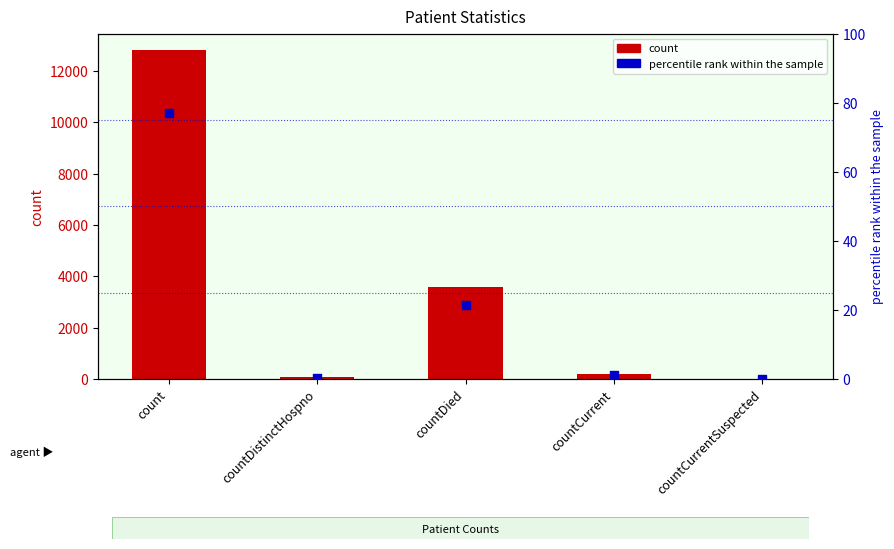

Is the value of count at countDied greater than the value of percentile rank within the sample at countCurrent?

Yes